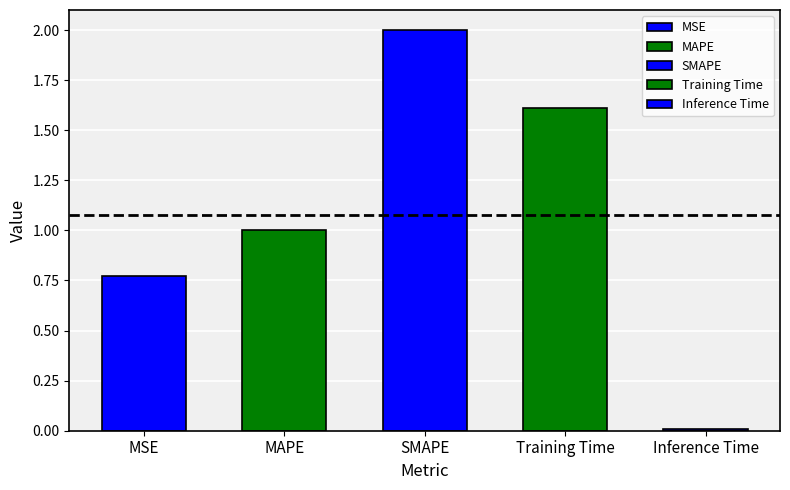

The value at MSE is 0.8. True or false?

True